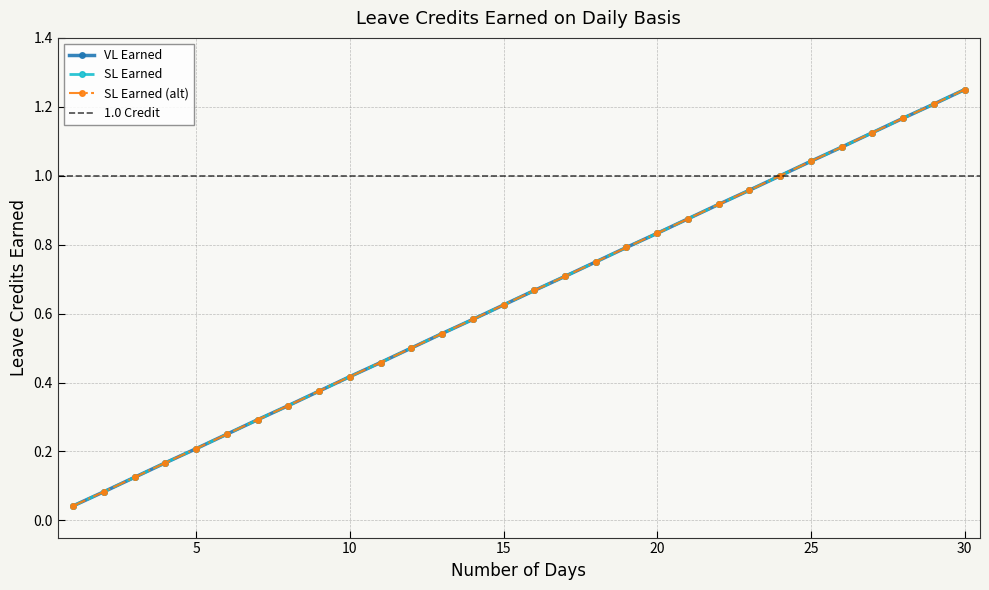

What are all the series names shown in the legend?

VL Earned, SL Earned, SL Earned (alt)